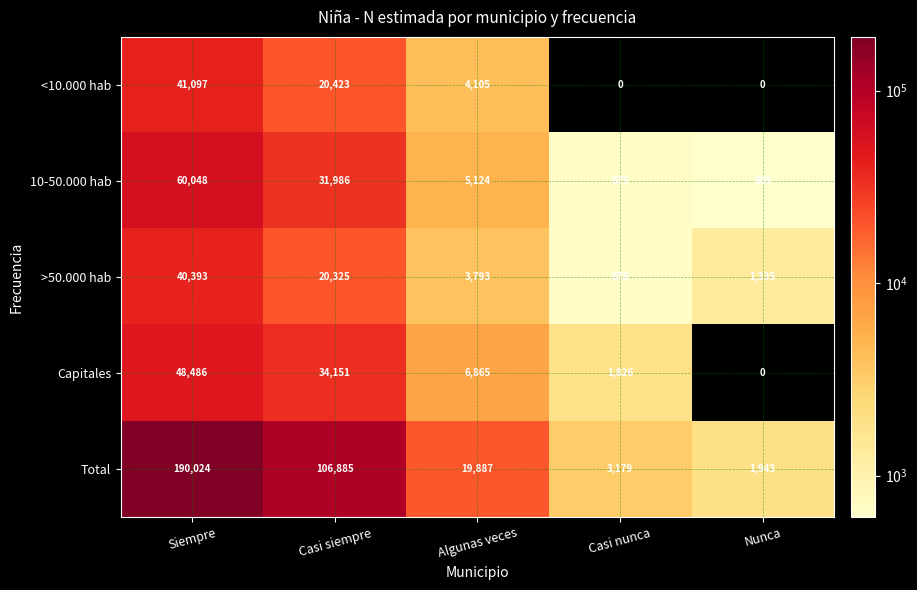

Which category has the highest value in the <10.000 hab series?

Siempre